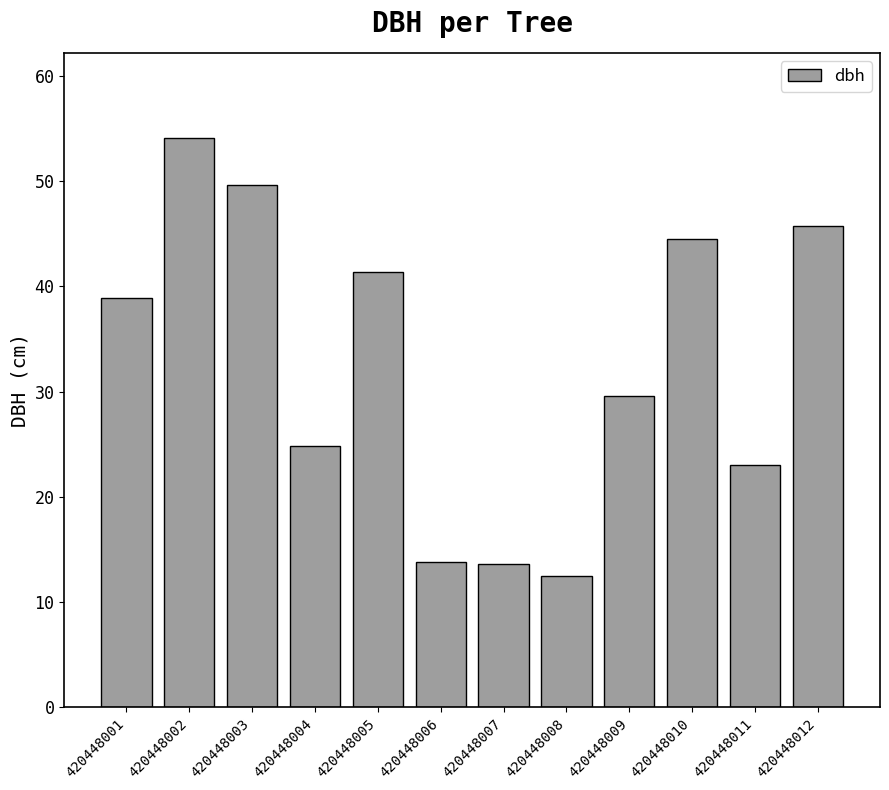

Does the chart contain stacked bars?

No